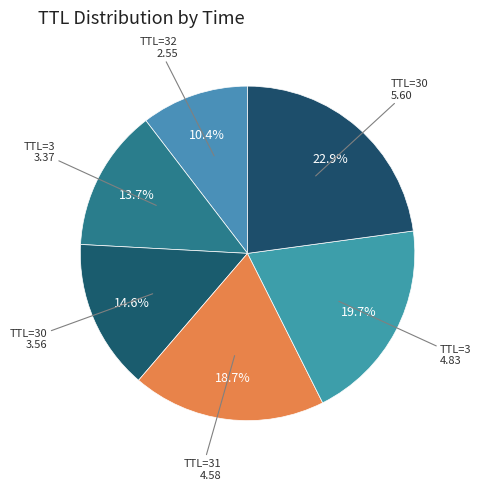

To the nearest percent, what is the average slice percentage?

17%